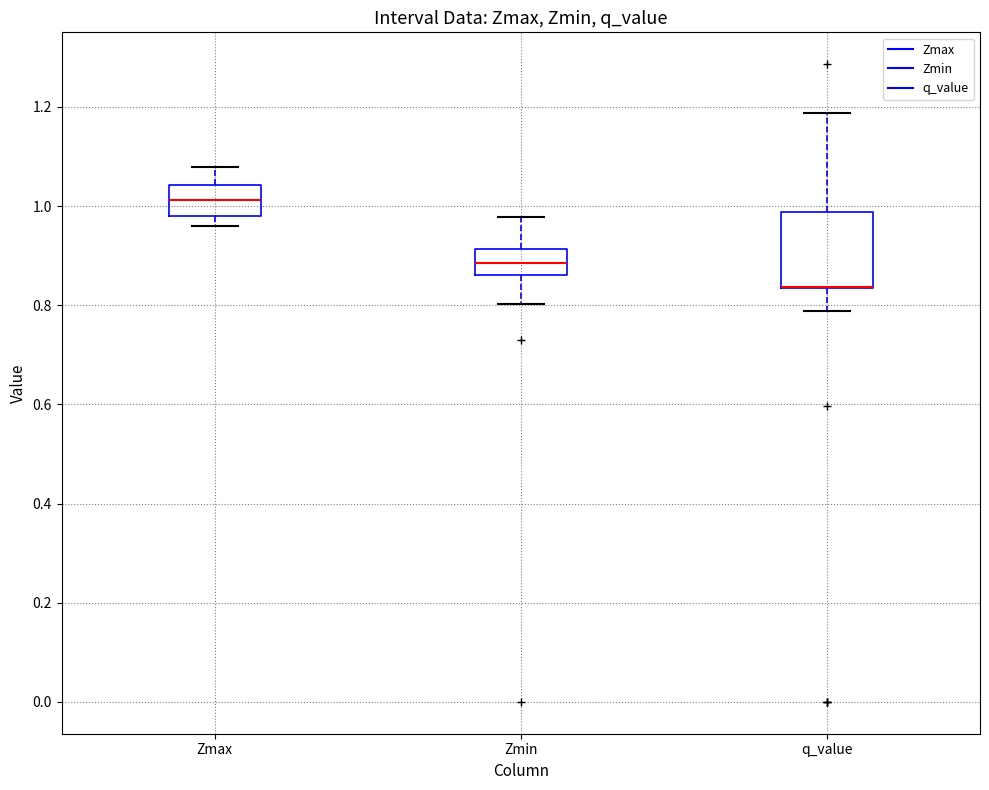

Reading left to right, transcribe this box plot: for each box, give where its median line is, the range the box spans, and where its two whiskers end, as read against the y-axis. The values are not printed on the chart, so give them approximately, as read against the axis.

Zmax: median 1.02, box 0.98 to 1.04, whiskers 0.96 to 1.08
Zmin: median 0.88, box 0.86 to 0.92, whiskers 0.80 to 0.98
q_value: median 0.84 (drawn on the box's lower edge), box 0.84 to 0.98, whiskers 0.78 to 1.18